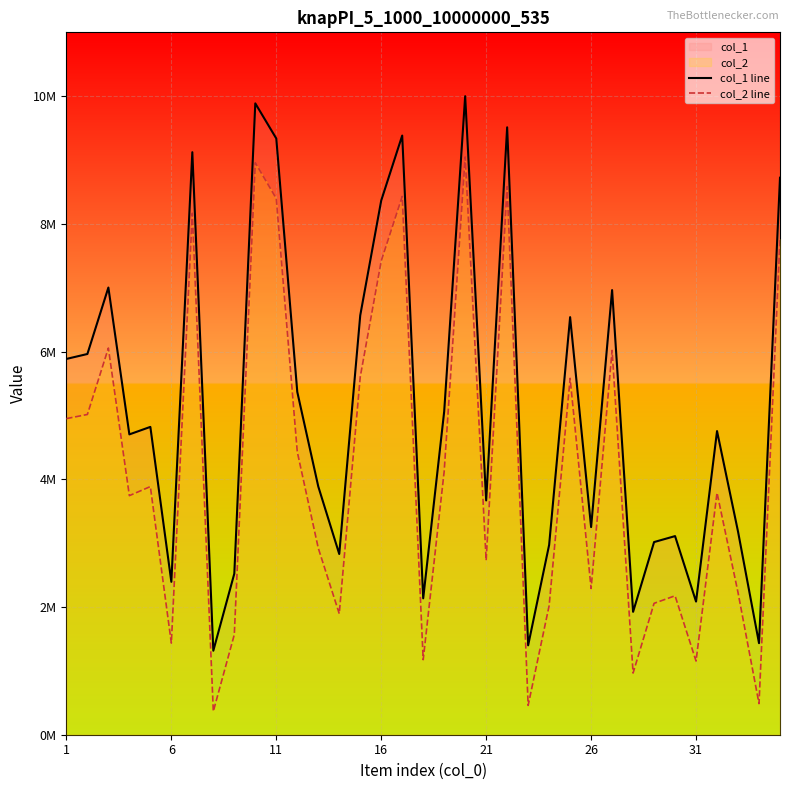

In col_1 line, how many points are lower than both neighbors (excluding endpoints)?

11